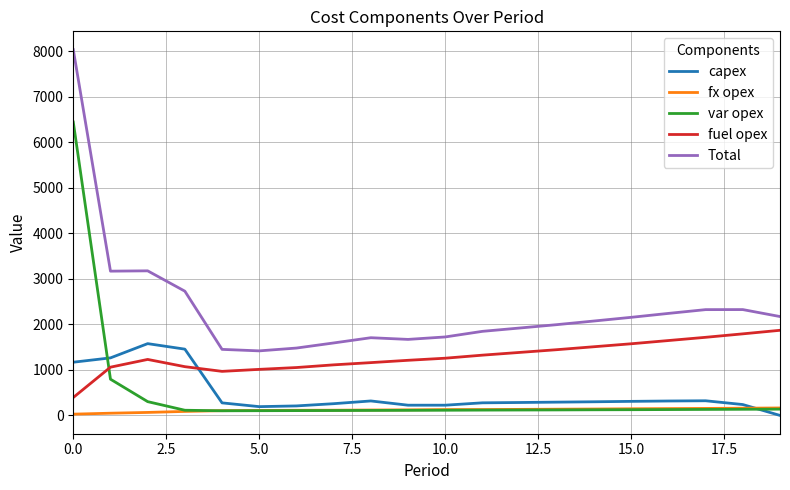

What is the average value of the Total series?

2360